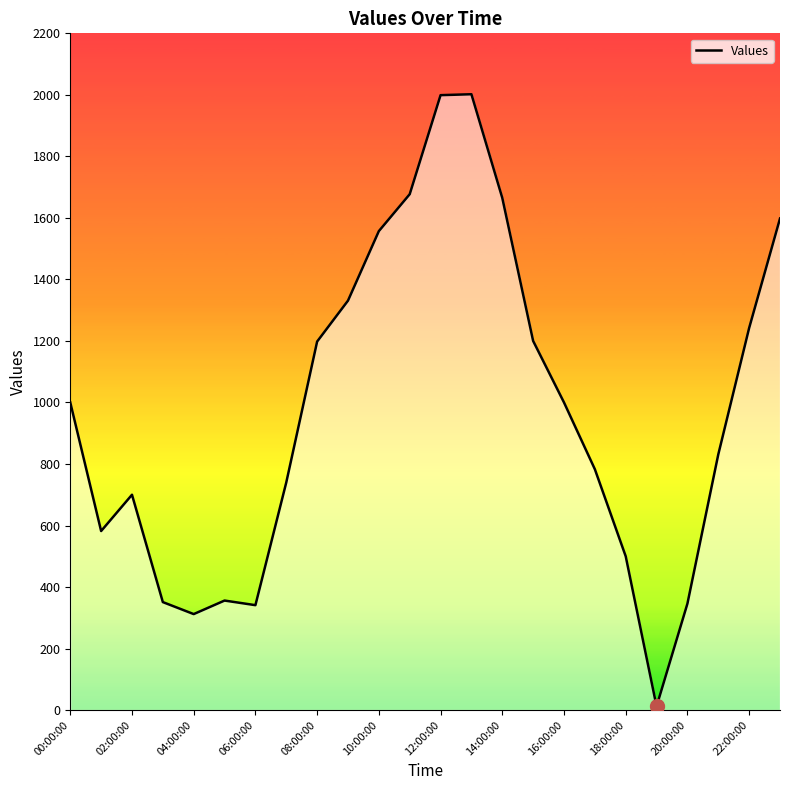

How many lines are shown in the chart?

1